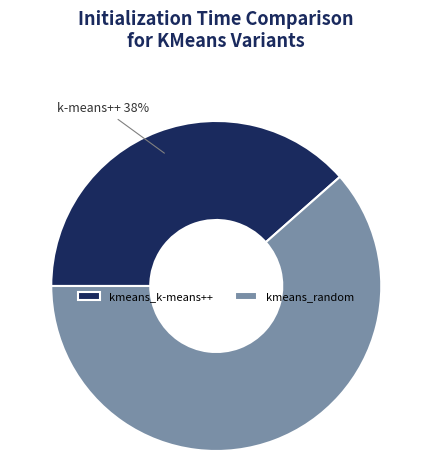

To the nearest percent, what is the average slice percentage?

50%